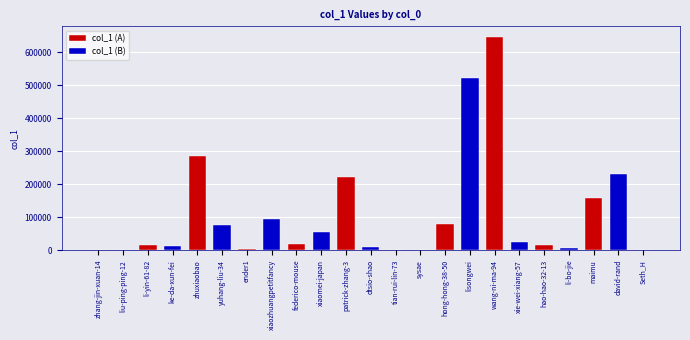

Reading right to left, extract all data points from this chart.

Seth_H=30	david-rand=231508	maimu=158880	li-bo-jie=7582	hao-hao-32-13=16759	xie-wei-xiang-57=25448	wang-ni-ma-94=645943	lisongwei=520824	hong-hong-38-50=77788	sysae=283	tian-rui-lin-73=5	dtsio-shao=9780	patrick-zhang-3=221430	xiaomei-japan=56447	federico-mouse=18519	xiaozhuangpetitfancy=93628	ender1=2344	yuhang-liu-34=76944	zhuxiaobao=286206	ke-da-xun-fei=13390	li-yin-61-82=16020	liu-ping-ping-12=3	zhang-jin-xuan-14=51